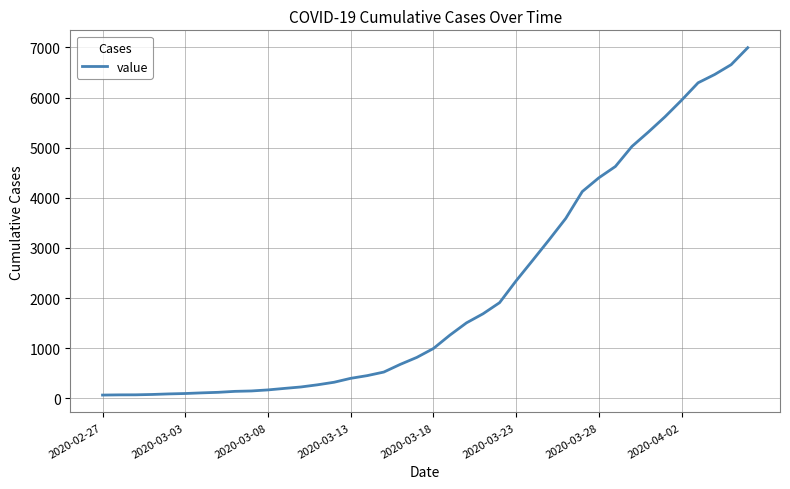

What is the greatest value displayed?

6995